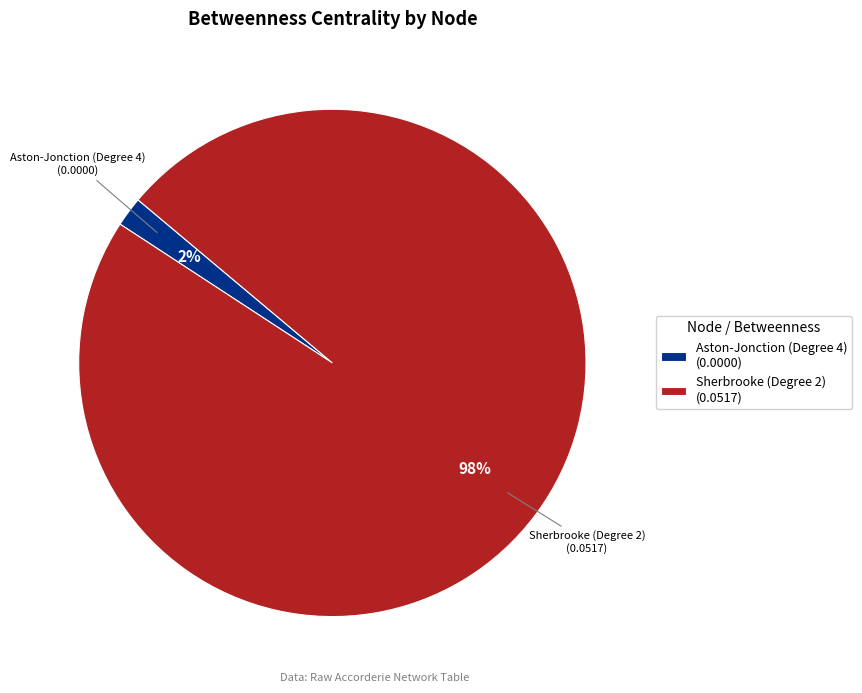

To the nearest percent, what is the difference between the Sherbrooke (Degree 2) and Aston-Jonction (Degree 4) slice percentages?

96%